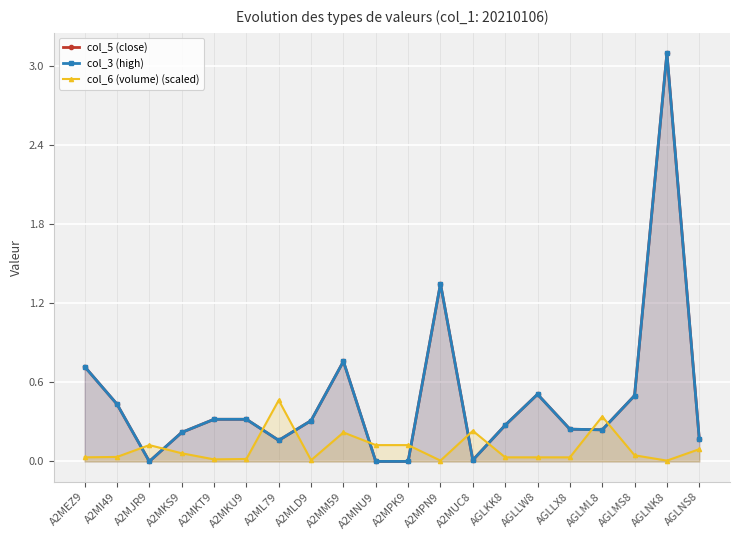

How many data points does each series have?

20